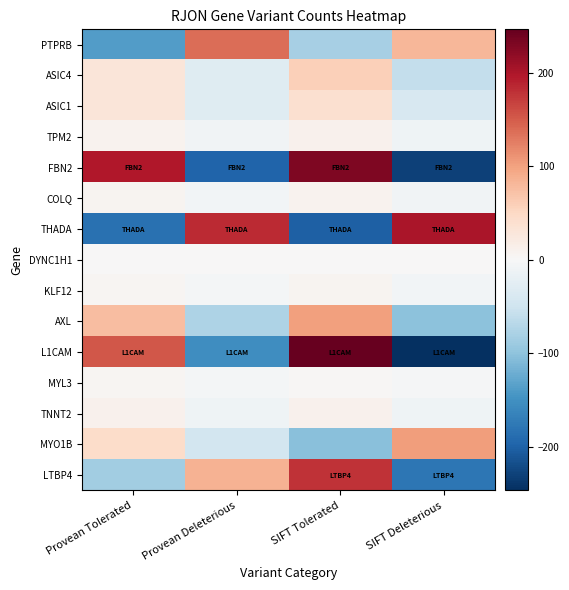

At SIFT Tolerated, list the series in order from smallest to largest.

THADA, MYO1B, PTPRB, DYNC1H1, MYL3, KLF12, COLQ, TPM2, TNNT2, ASIC1, ASIC4, AXL, LTBP4, FBN2, L1CAM